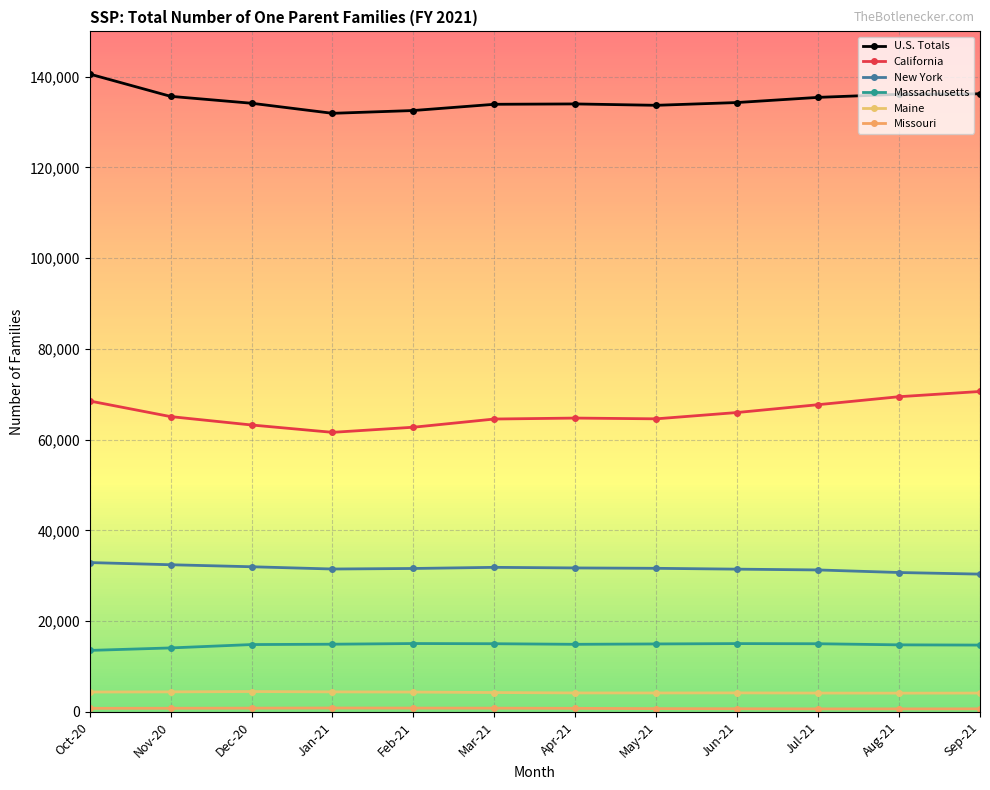

What is the difference between the maximum and minimum values in the Missouri series?

194